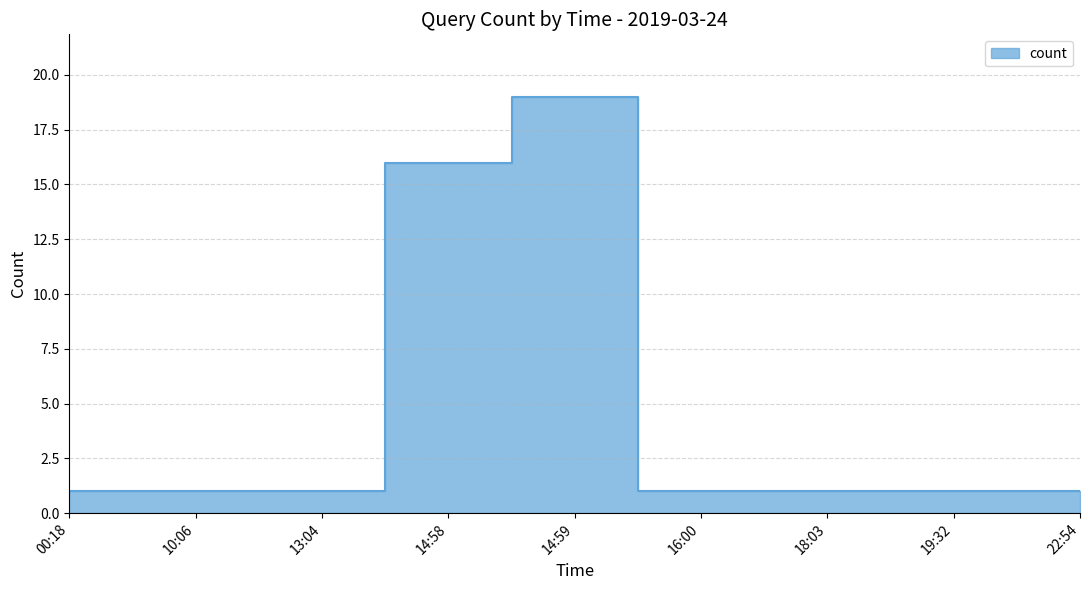

Does the chart display data point markers on the line(s)?

No